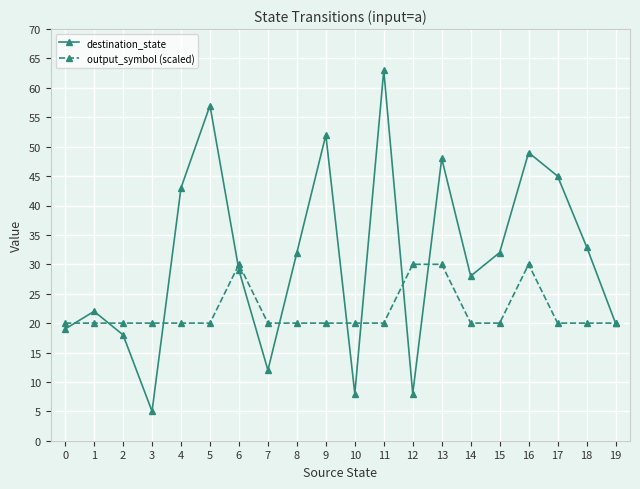

What is the maximum value for destination_state?

63